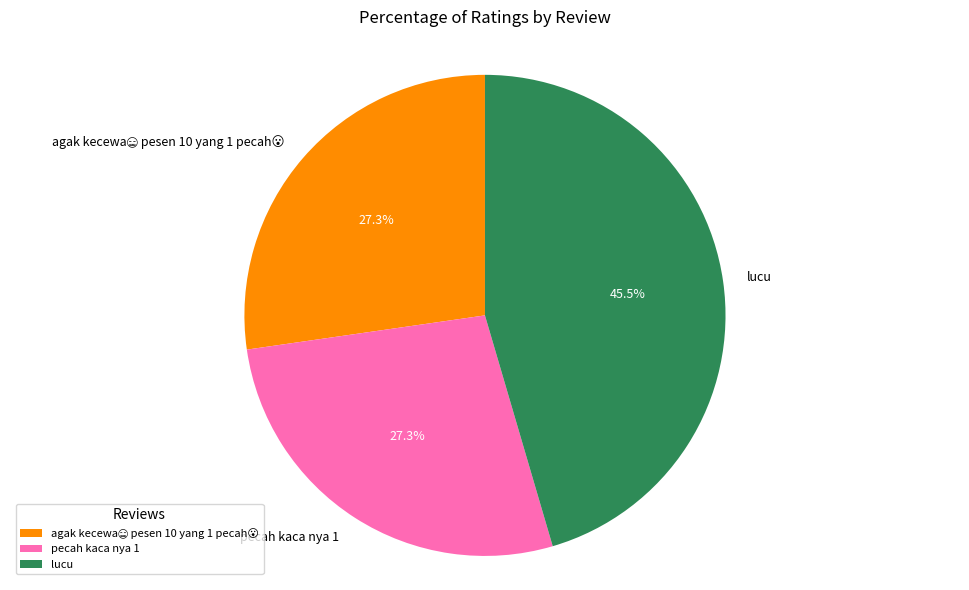

To the nearest percent, what is the average slice percentage?

33%